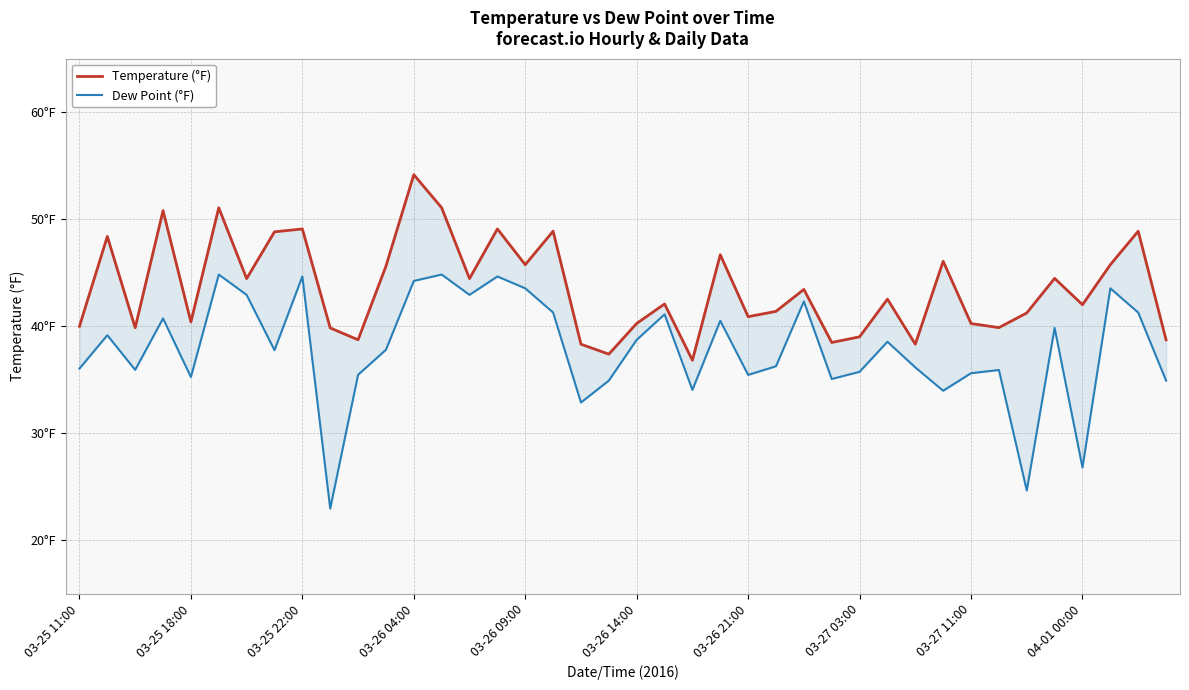

How many interior local peaks does the Temperature (°F) series have?

14